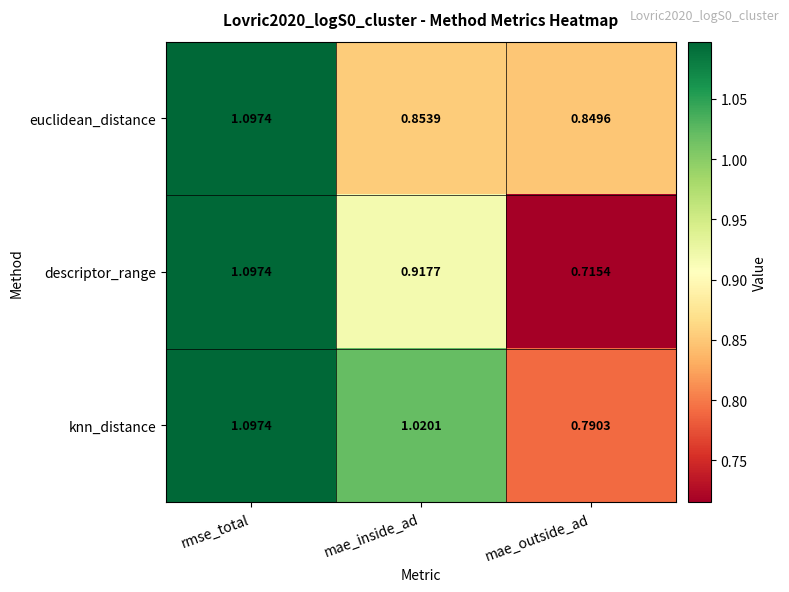

At which category is the sum across all series the highest?

rmse_total